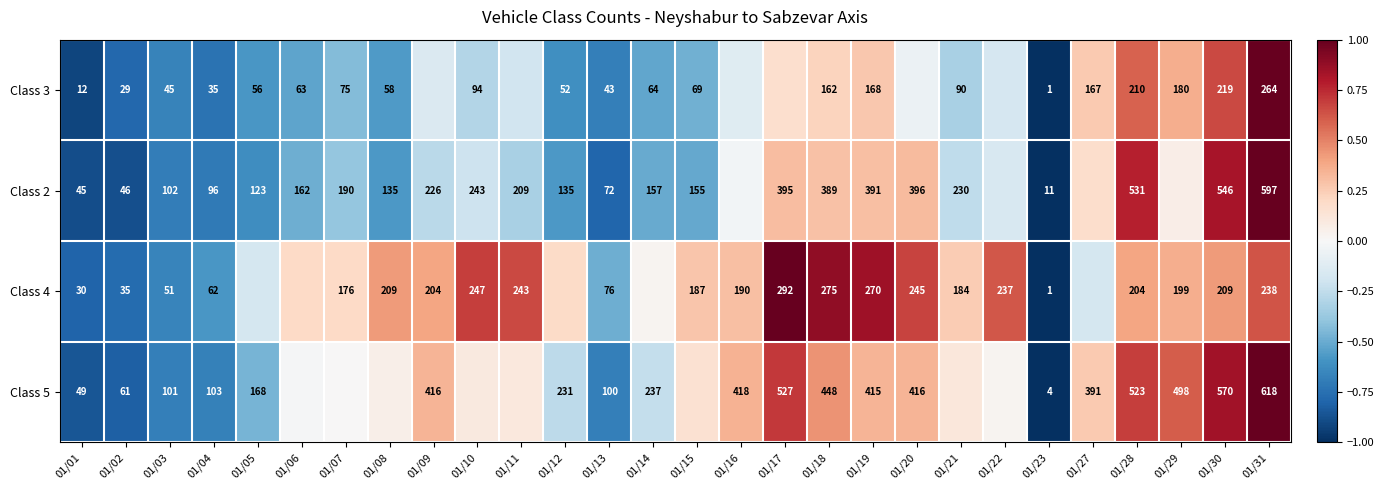

Is the value of Class 5 at 01/29 greater than the value of Class 2 at 01/18?

Yes